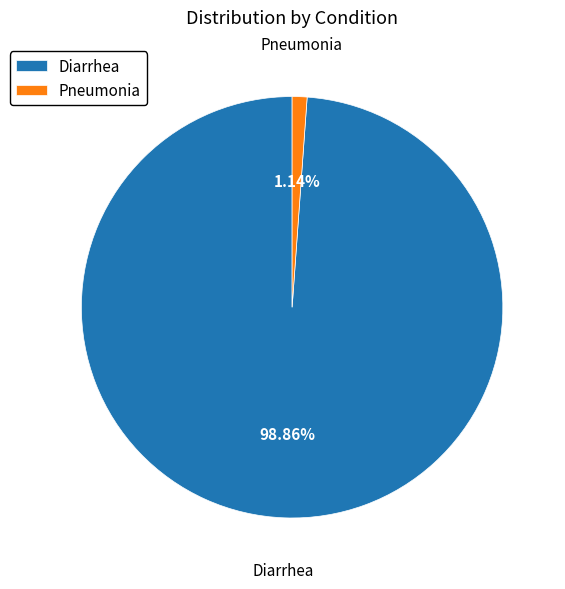

Which has a higher value, Pneumonia or Diarrhea?

Diarrhea